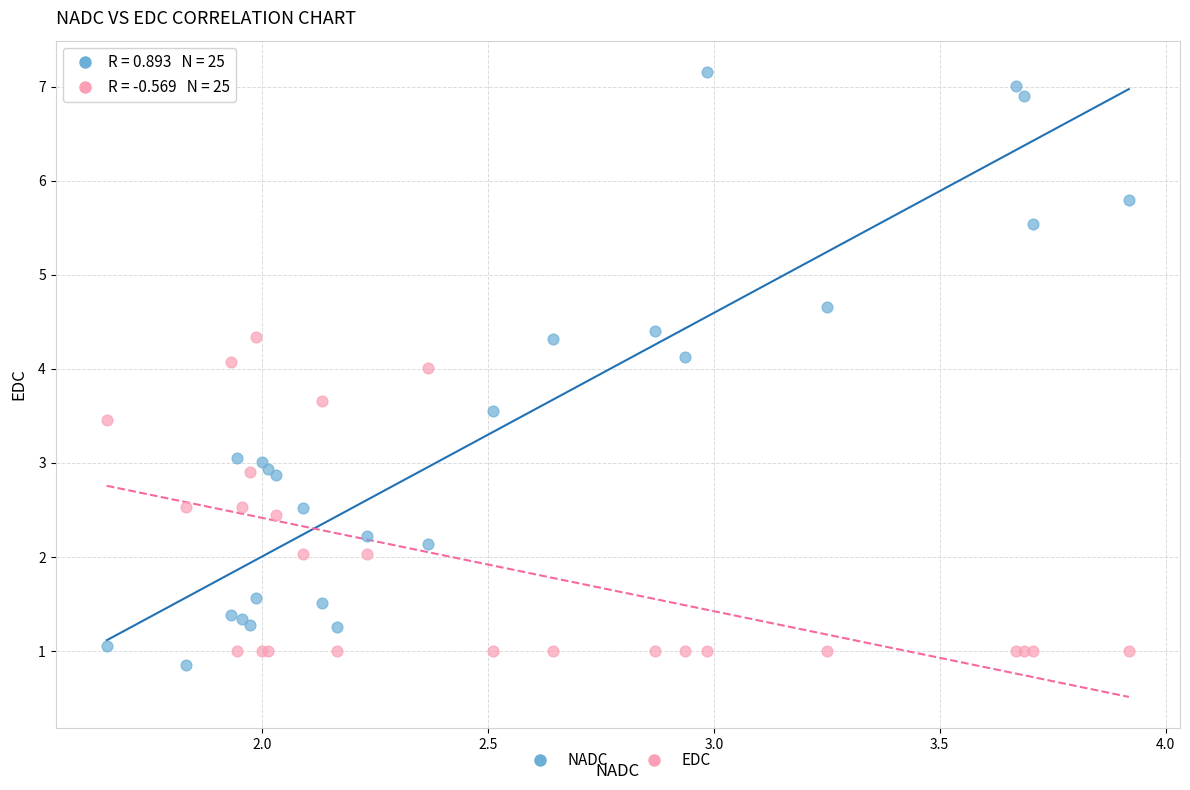

What is the X range (max minus min) for the scatter plot?

2.3